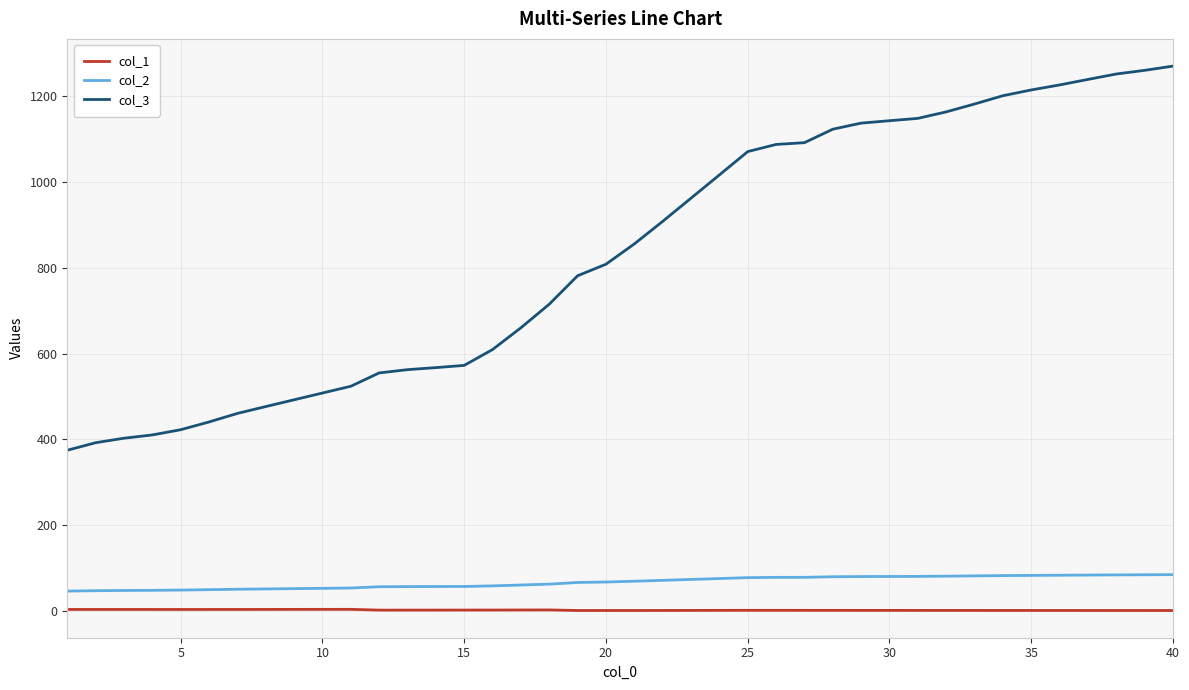

True or false: col_1 has more than 0 points higher than both neighbors.

True